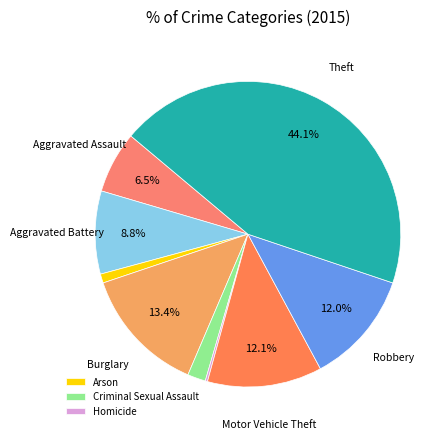

Is there any slice that represents more than half of the pie?

No